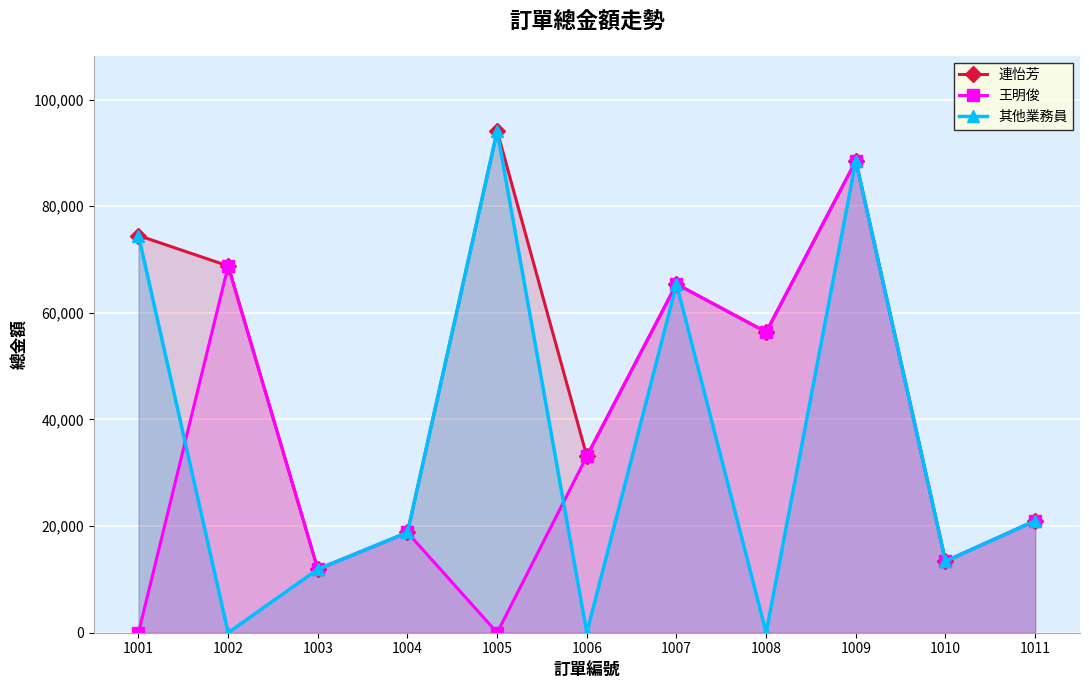

At how many categories does at least one series exceed 5944?

11